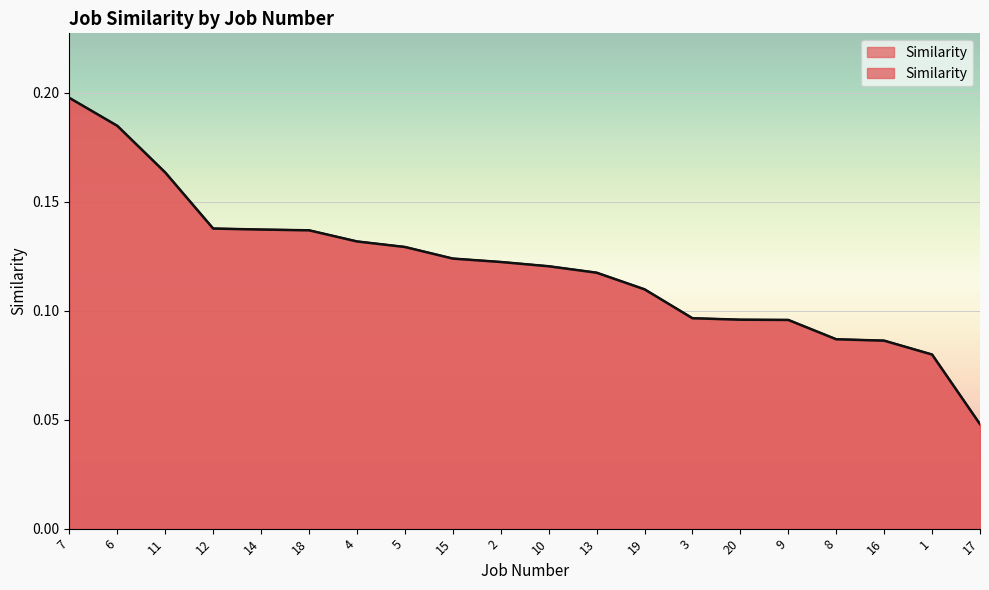

The value at 3 is 0.1. True or false?

True